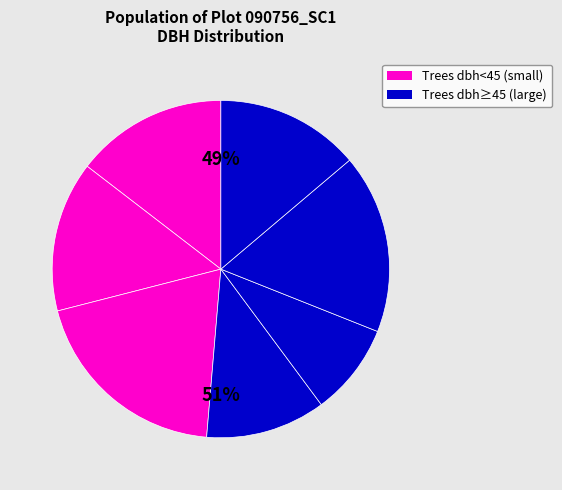

Is there any slice that represents more than half of the pie?

No